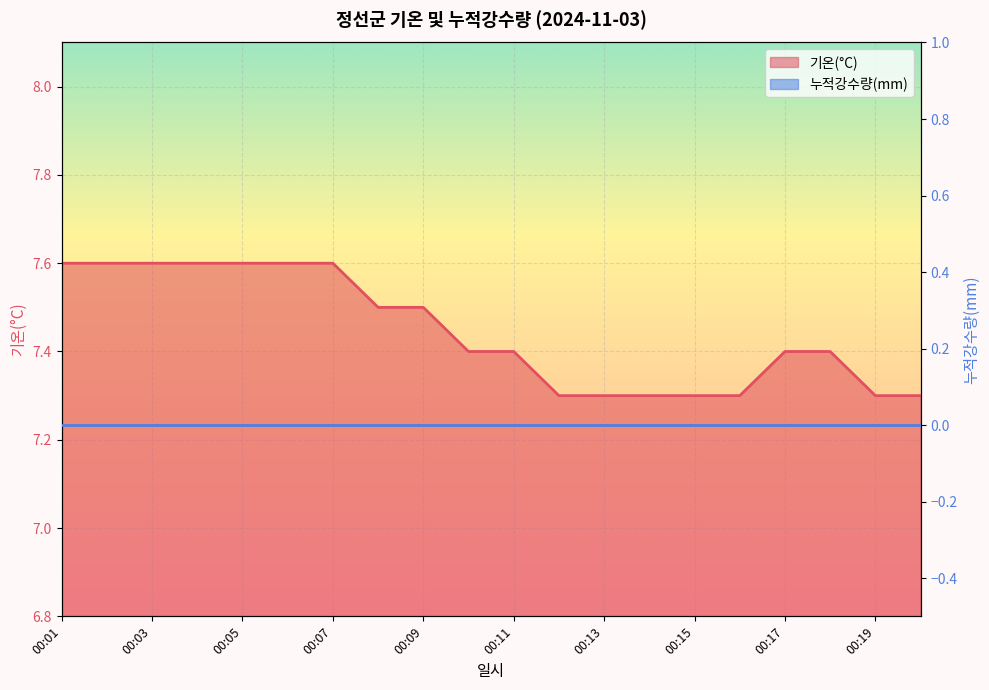

At which category does the chart reach its peak across all series?

00:01